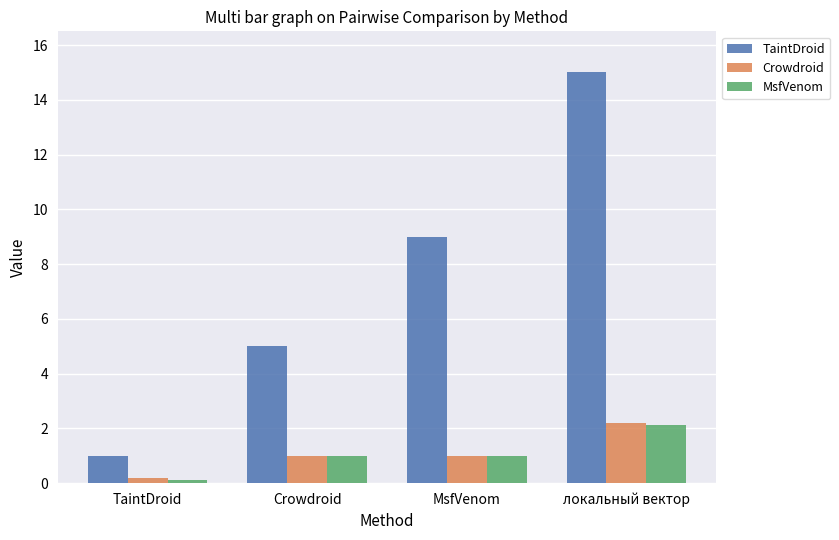

Where is TaintDroid nearest to the value 8?

MsfVenom